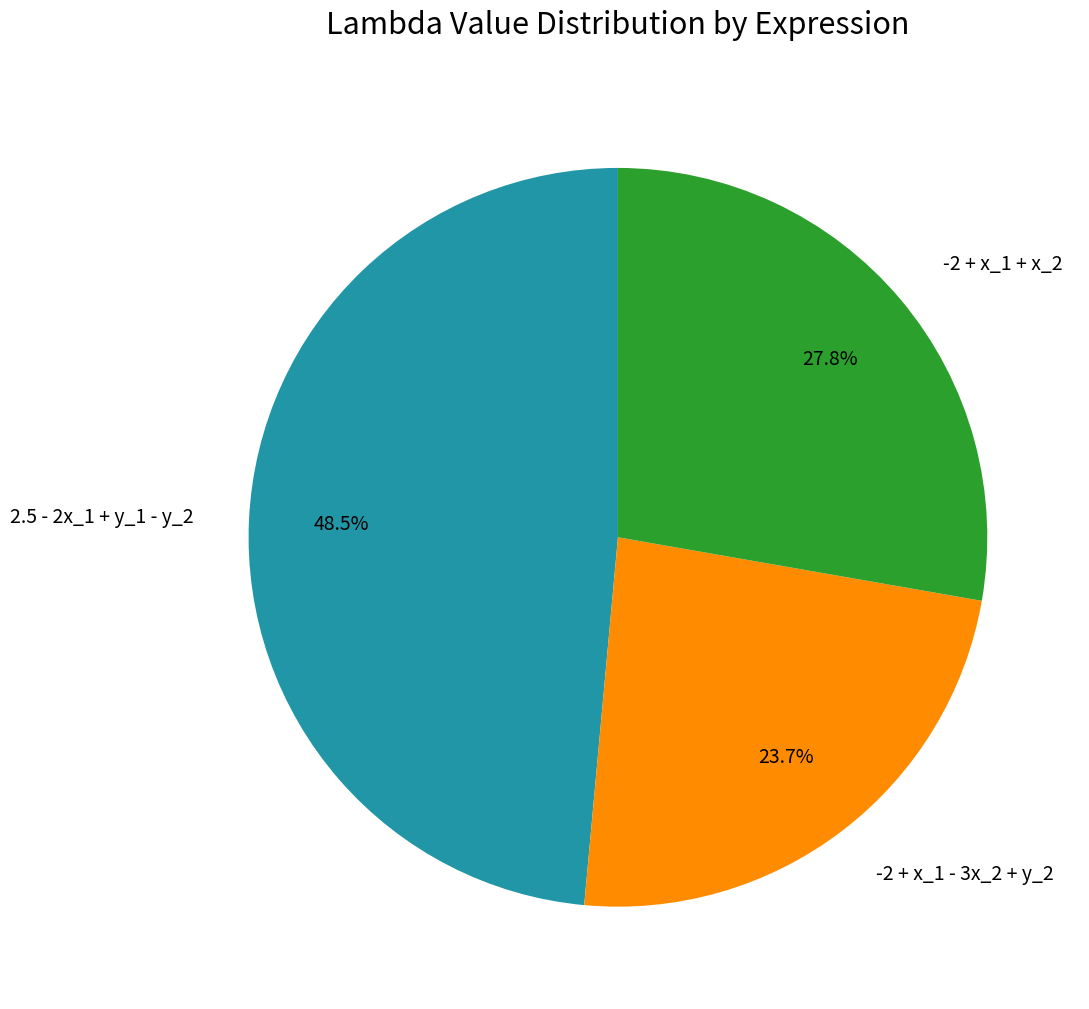

How many segments does this pie chart have?

3